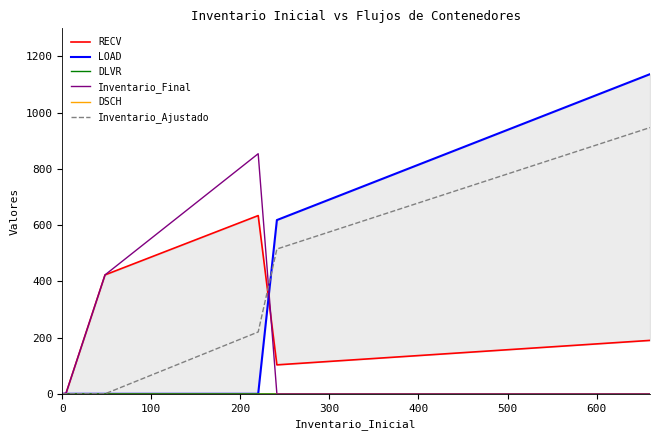

What is the maximum value for Inventario_Ajustado?

947